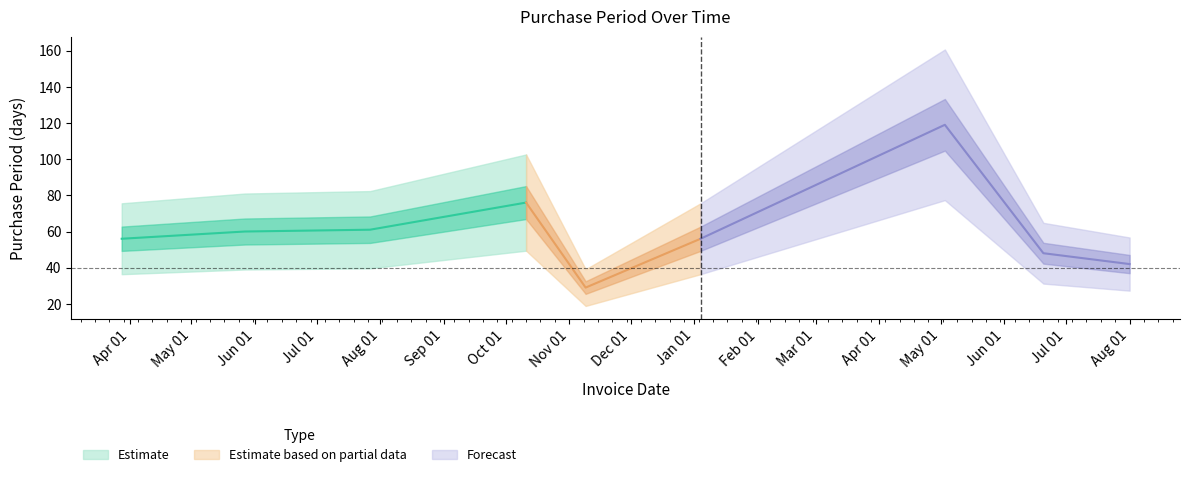

What is the greatest value displayed?

119